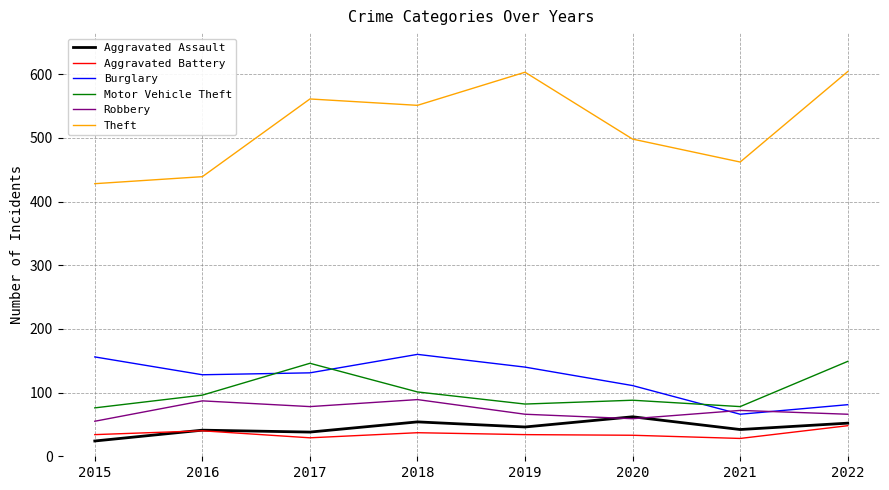

The Aggravated Assault series shows 19 at 2021. True or false?

False